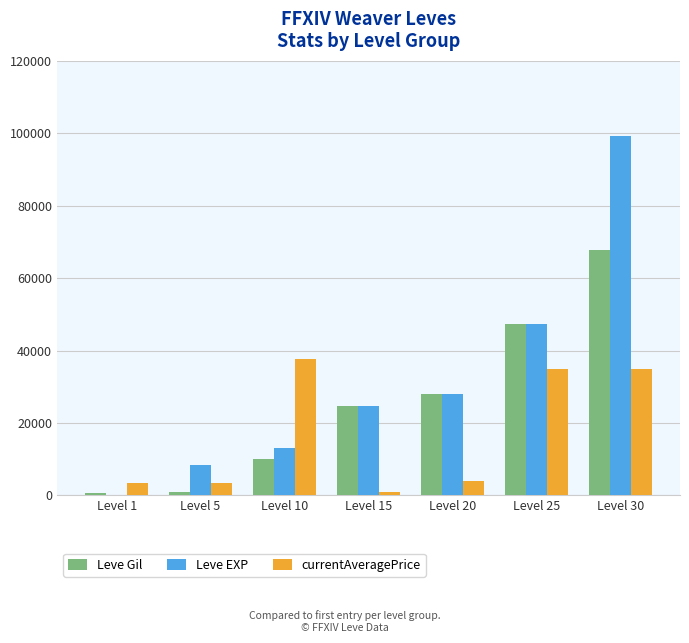

Between Level 5 and Level 30, which series saw the biggest shift?

Leve EXP